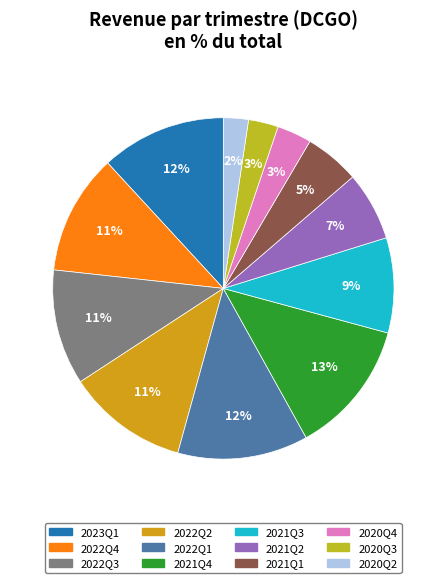

To the nearest percent, what is the combined percentage of 2022Q4 and 2021Q2?

18%